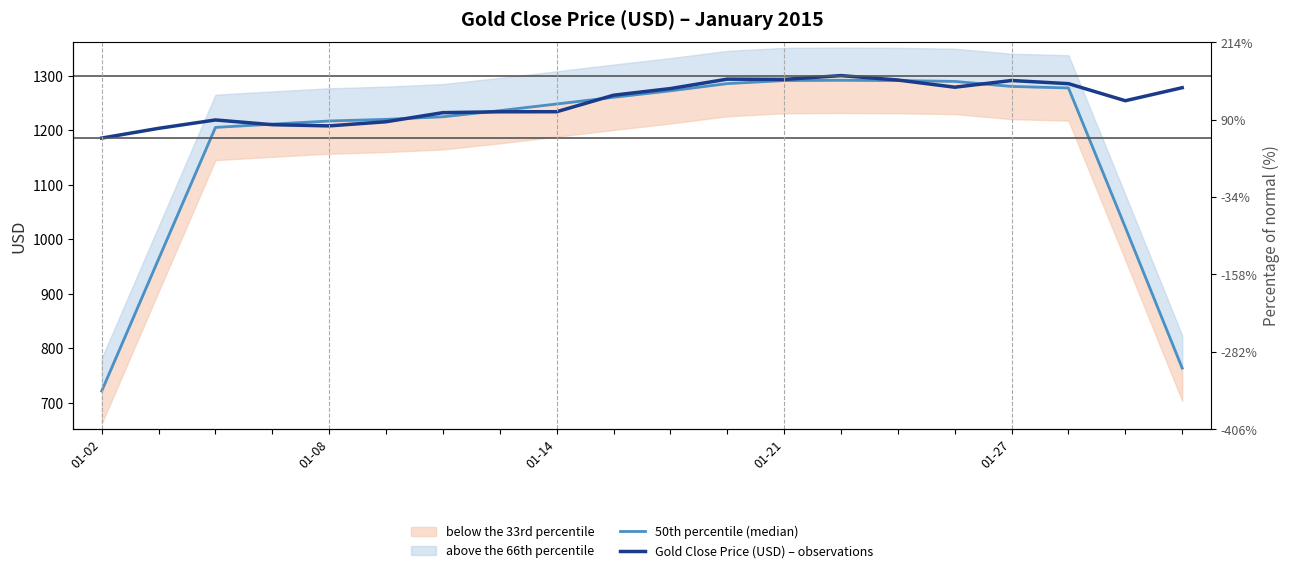

At which label does Gold Close Price (USD) – observations first exceed 1264?

9